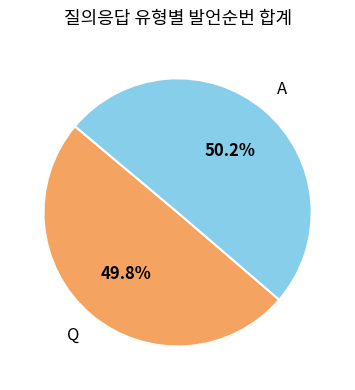

True or false: A accounts for 50% of the total.

True